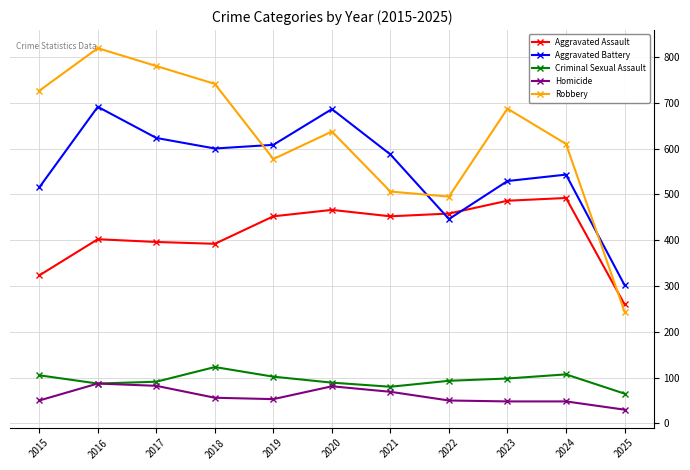

What is the sum of the Robbery values at 2022 and 2023?

1182